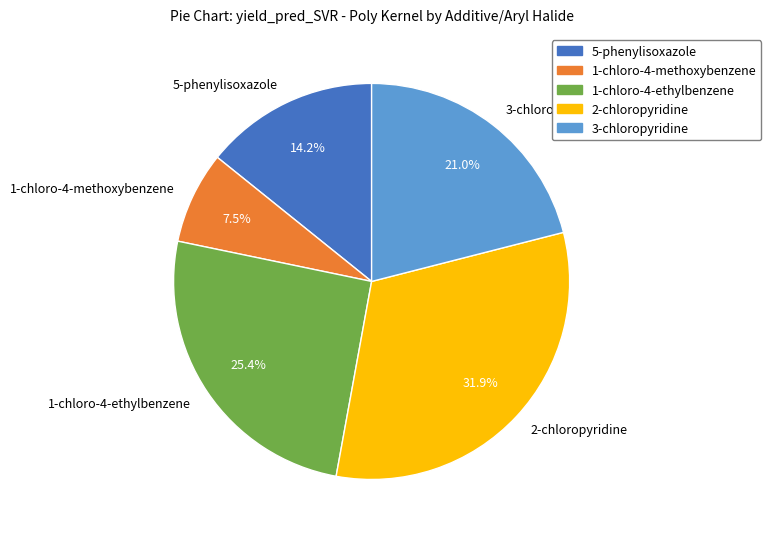

Is 3-chloropyridine the majority of the pie?

No